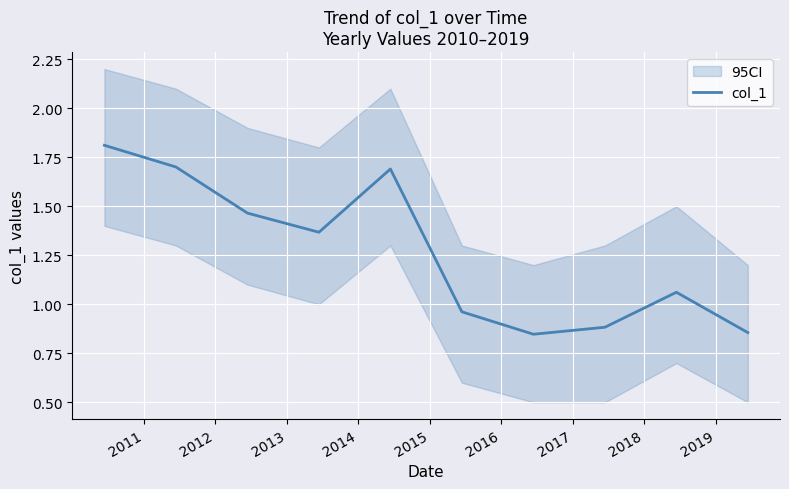

What is the maximum value for col_1?

1.8